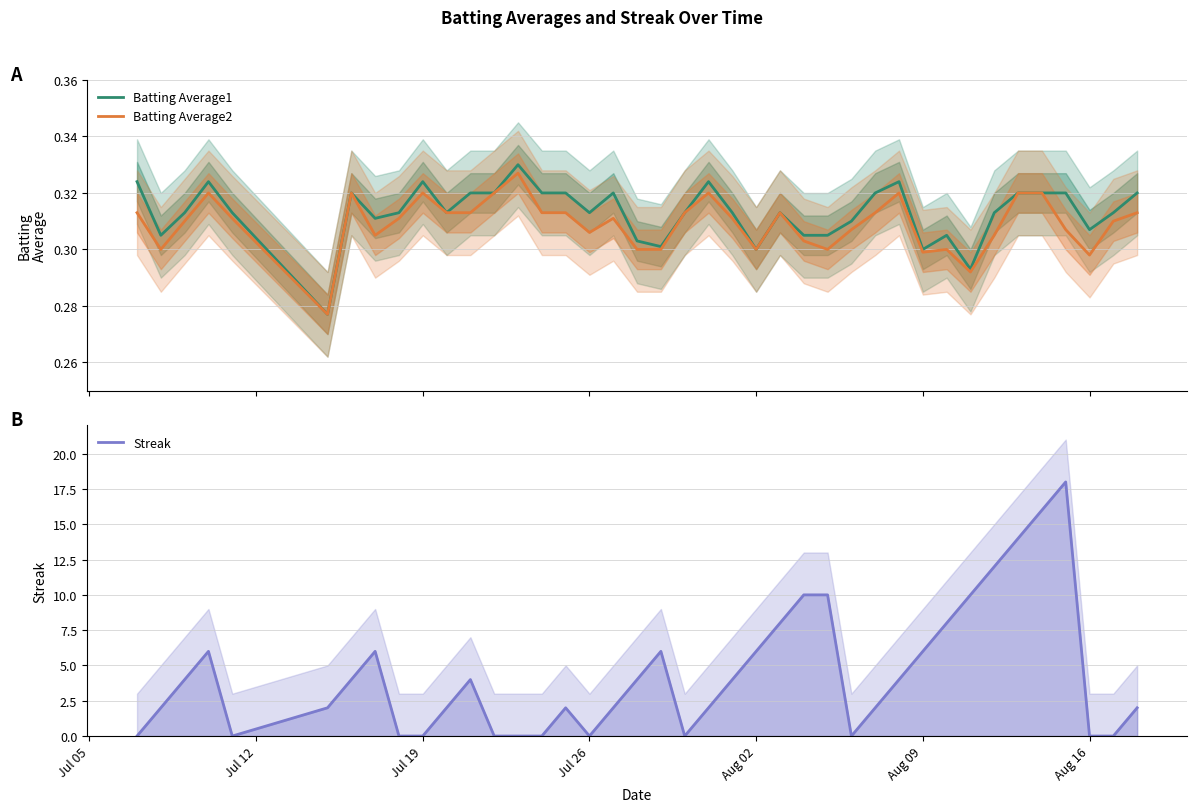

What is the average value of the Batting Average1 series?

0.3